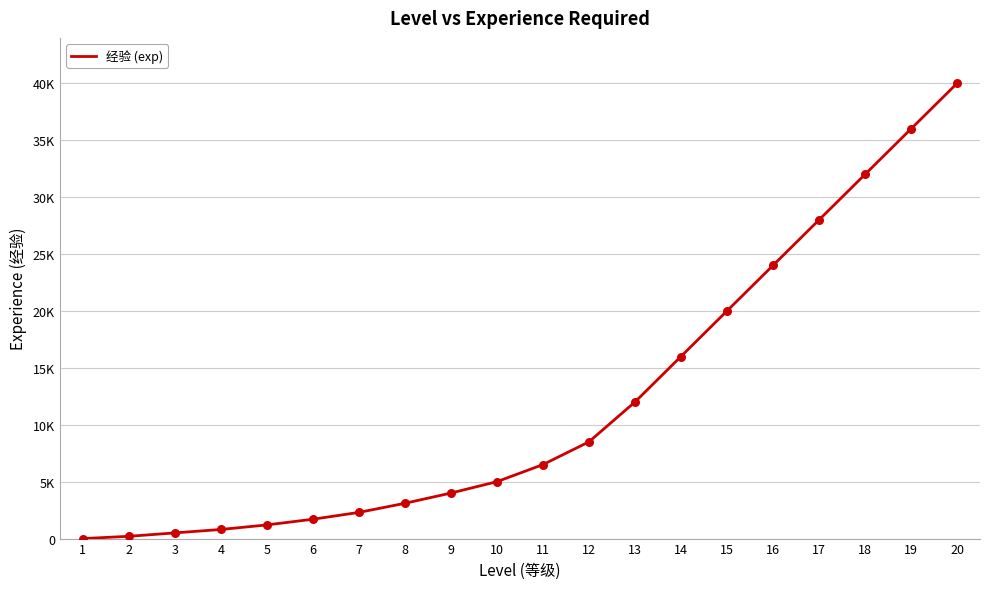

What is the change in value from 6 to 19?

+34300